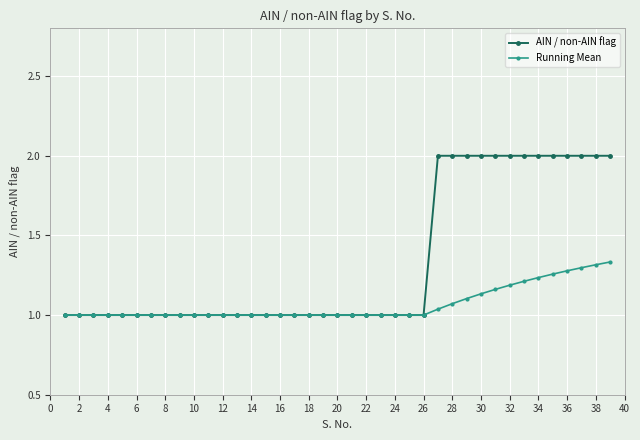

What are all the series names shown in the legend?

AIN / non-AIN flag, Running Mean